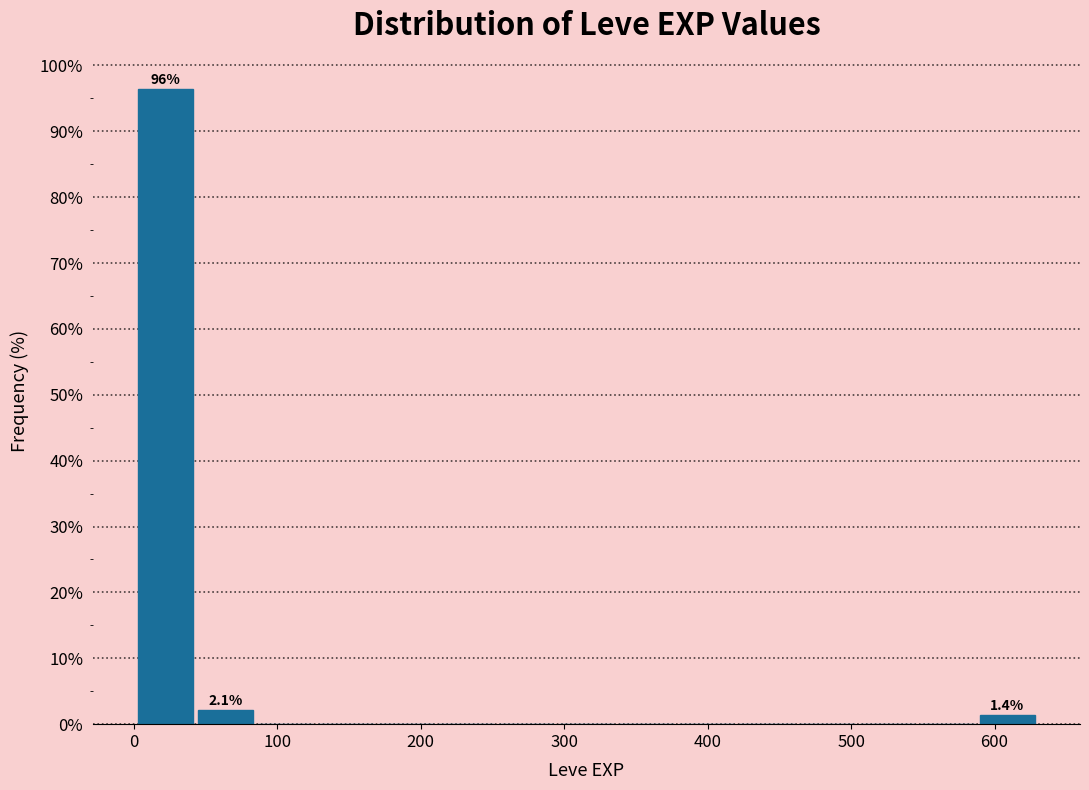

Which range on the x-axis has the tallest bar?

0 to 40